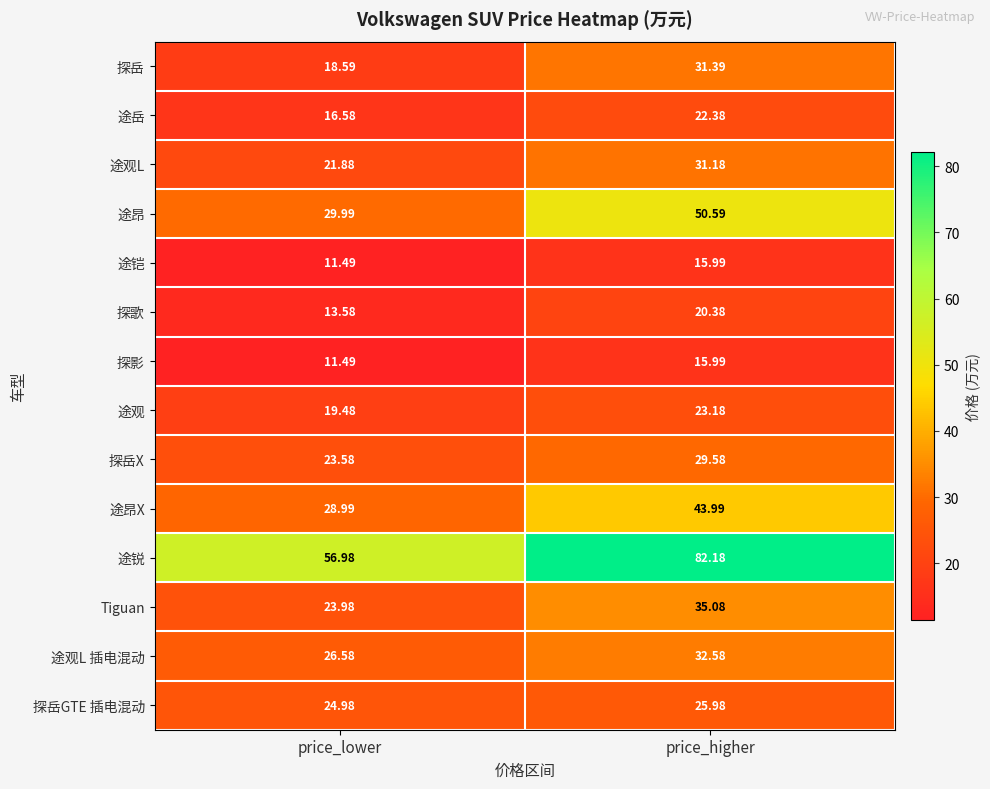

Which series changed the most between price_lower and price_higher?

途锐